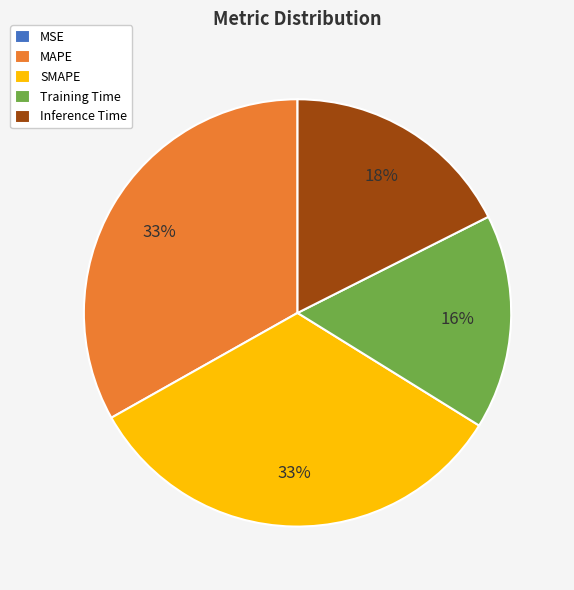

Is it true that Training Time is 16% of the pie?

True